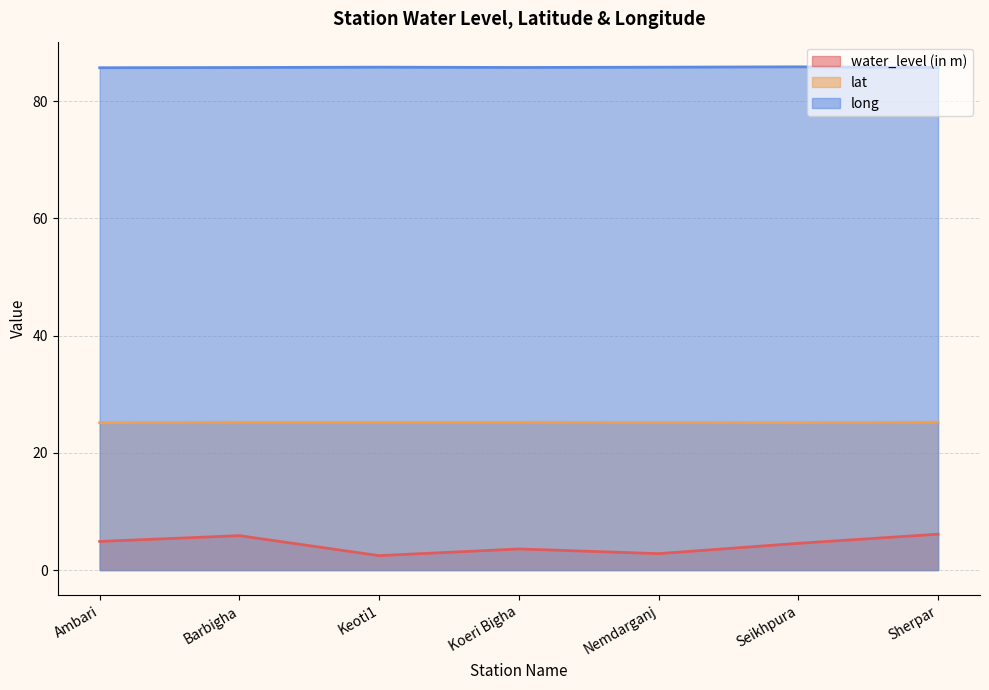

What is the label of the 7th point from the left?

Sherpar